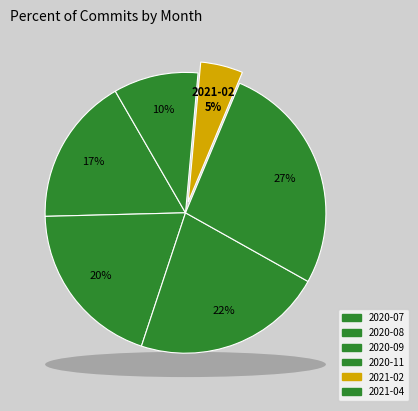

To the nearest percent, what is the average slice percentage?

17%